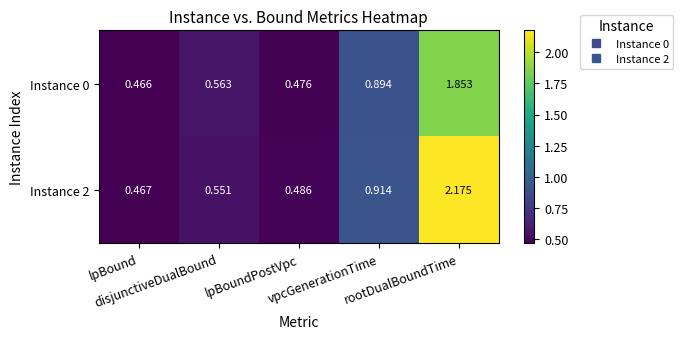

Count the number of data series in this chart.

2